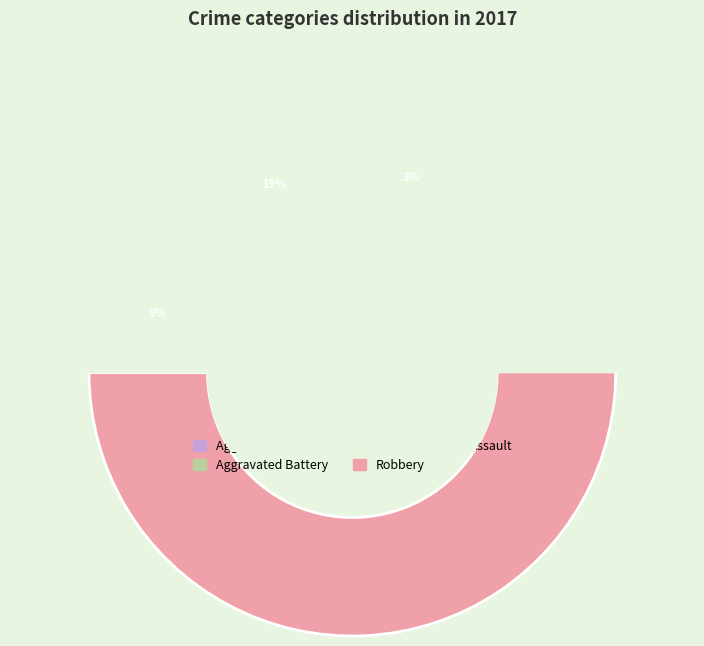

How many slices are in this pie chart?

4